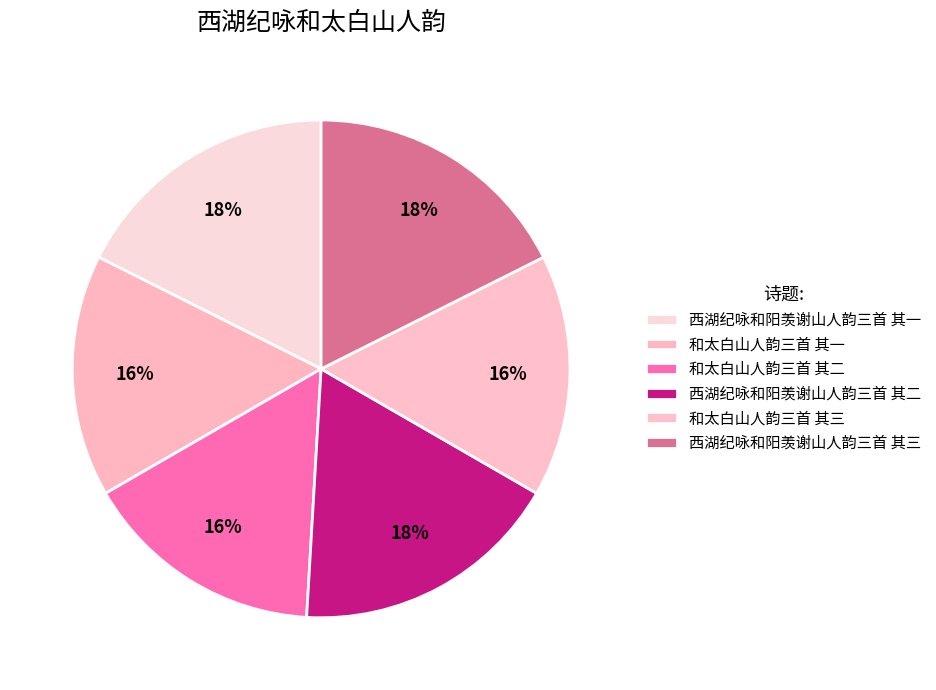

Does 西湖纪咏和阳羡谢山人韵三首 其二 represent more than half of the total?

No